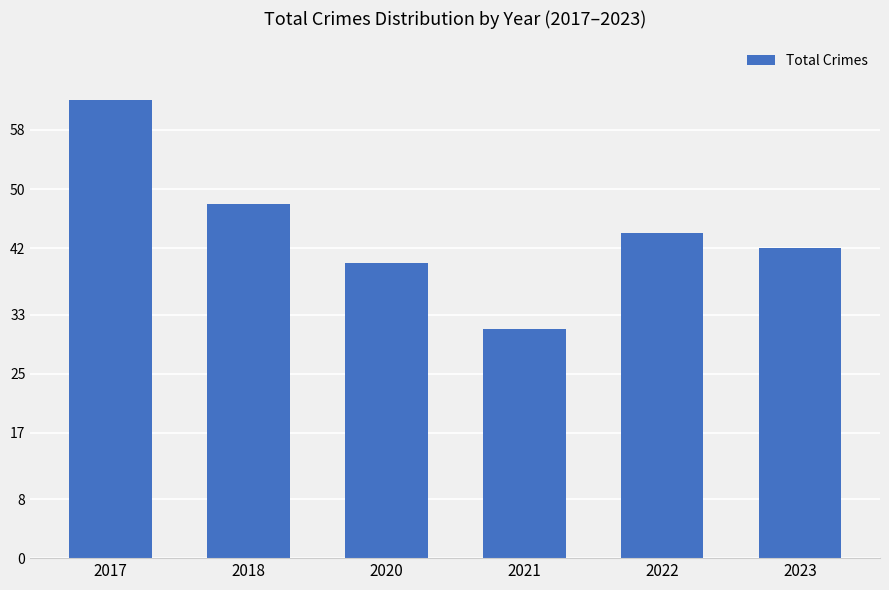

What is the change in value from 2017 to 2020?

-22